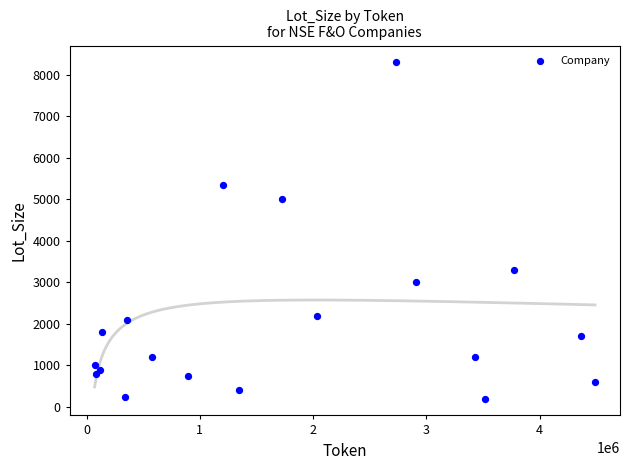

What Y value in the scatter plot is closest to 4250?

5000